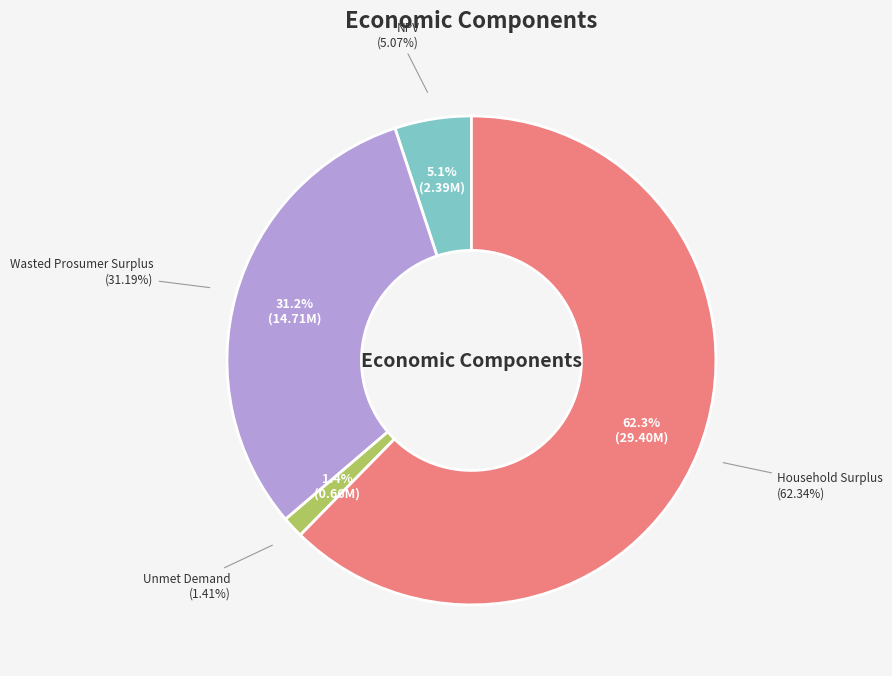

How many slices are in this pie chart?

4